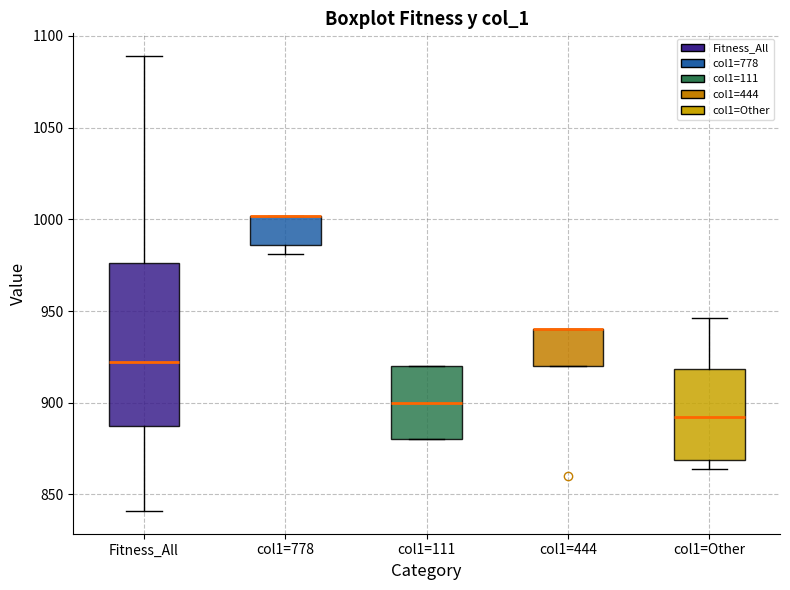

Which box is the tallest, from its lower edge to its upper edge?

Fitness_All